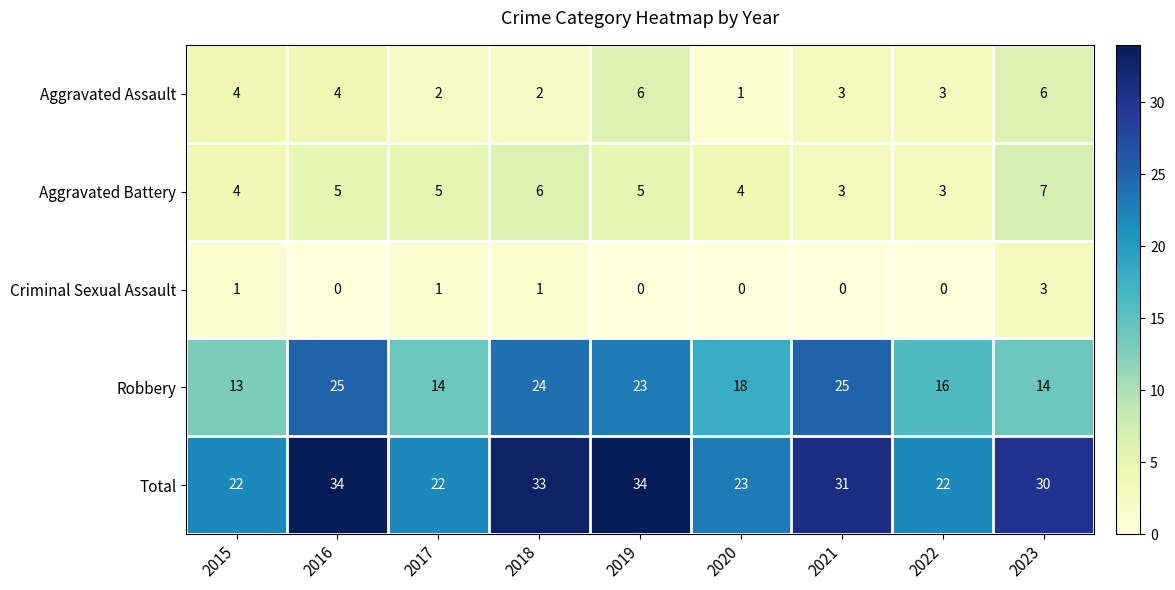

What is the difference between the second highest and second lowest values in the Aggravated Battery series?

3